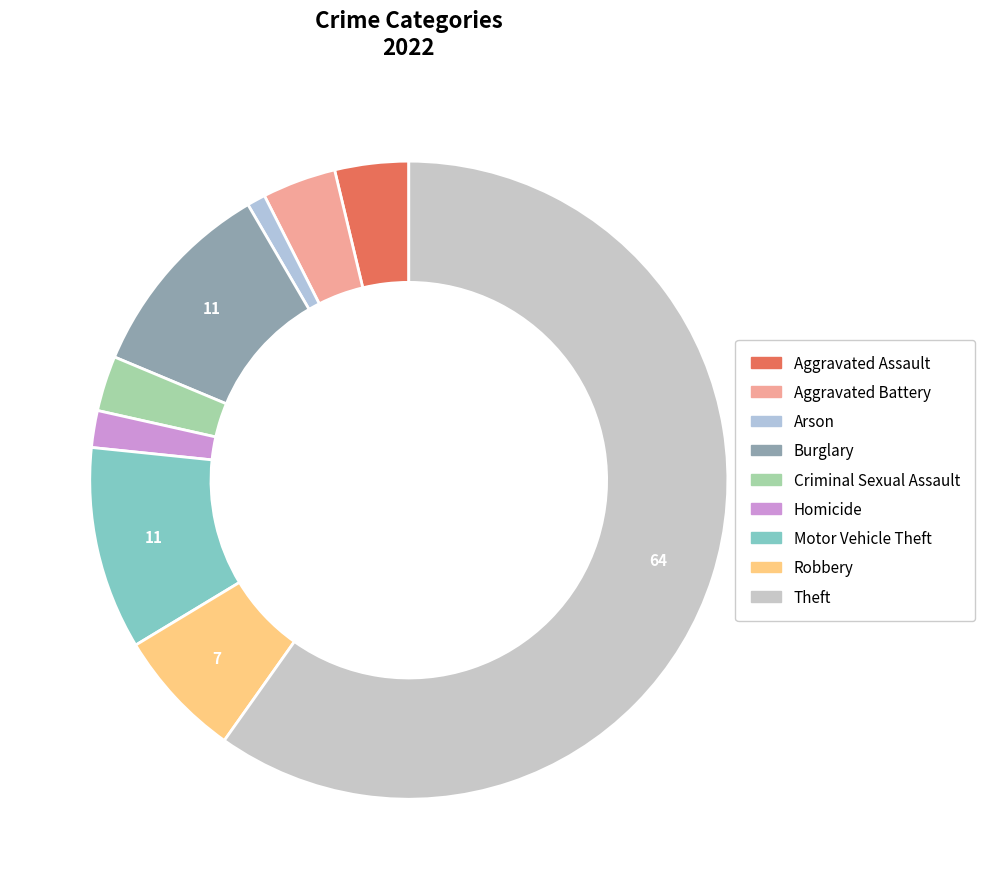

How many segments does this pie chart have?

9